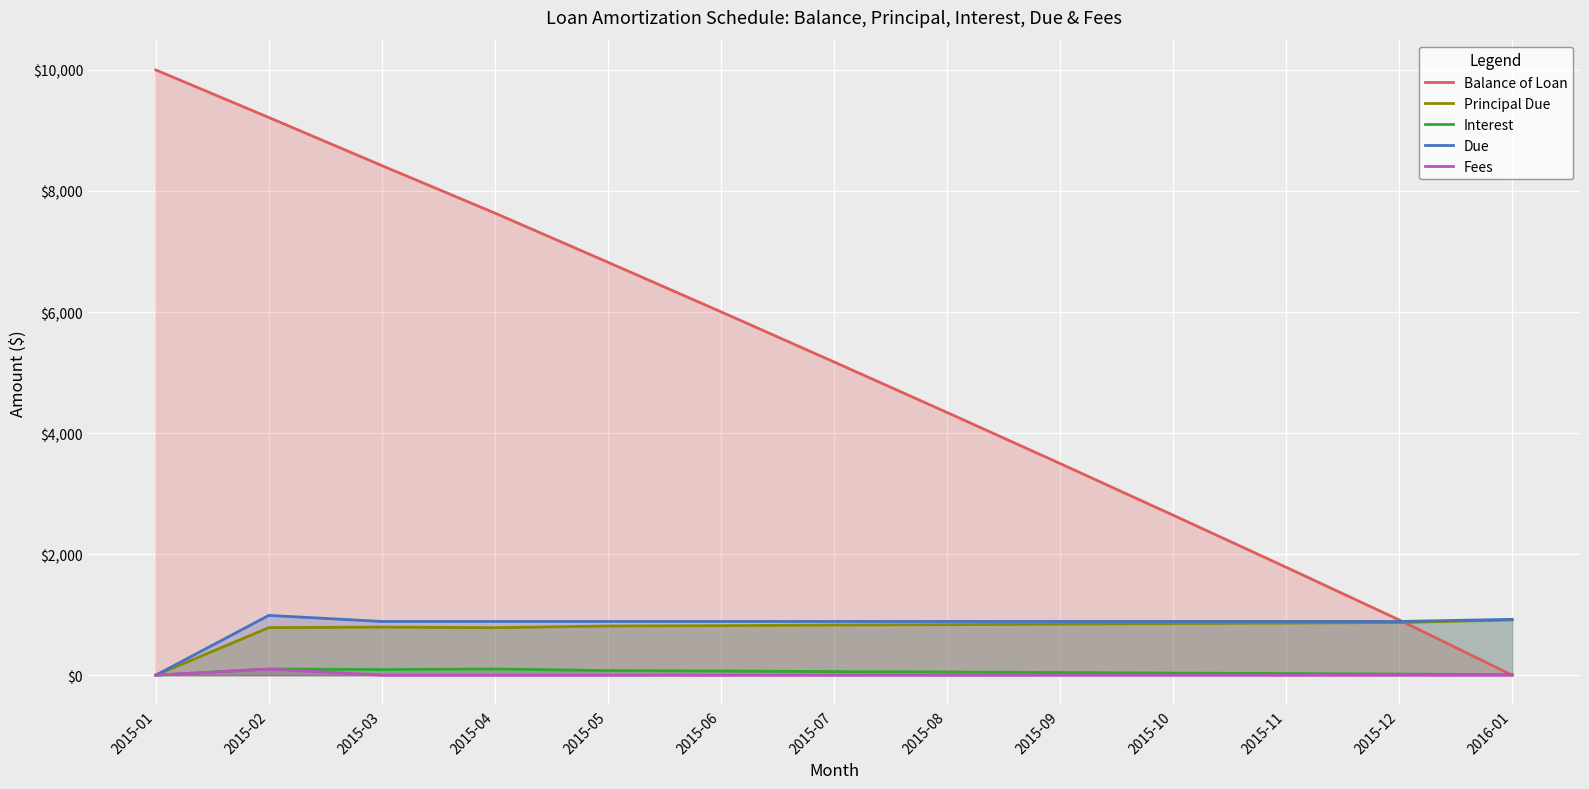

What is the difference between the second highest and second lowest values in the Balance of Loan series?

8301.2